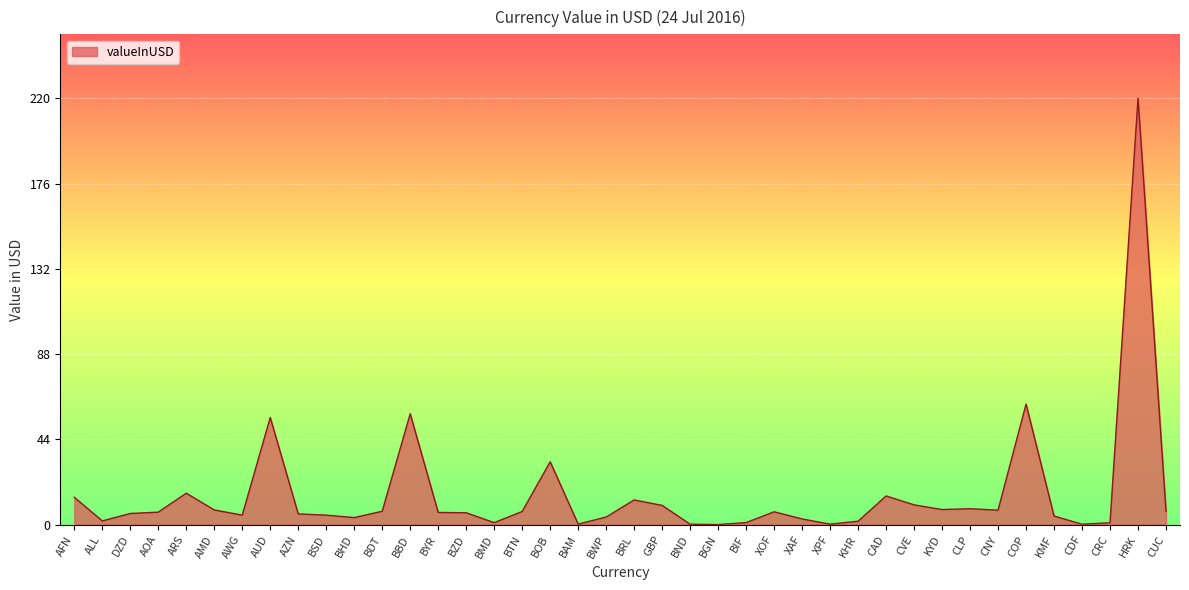

What is the difference between the maximum and minimum values?

219.4